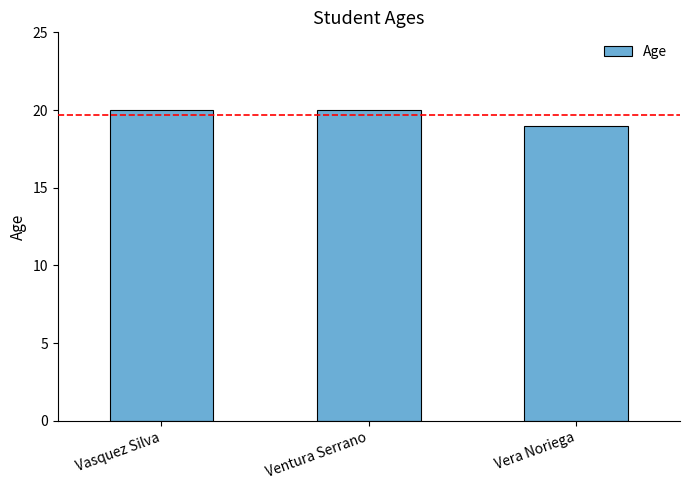

What is the sum of all values?

59